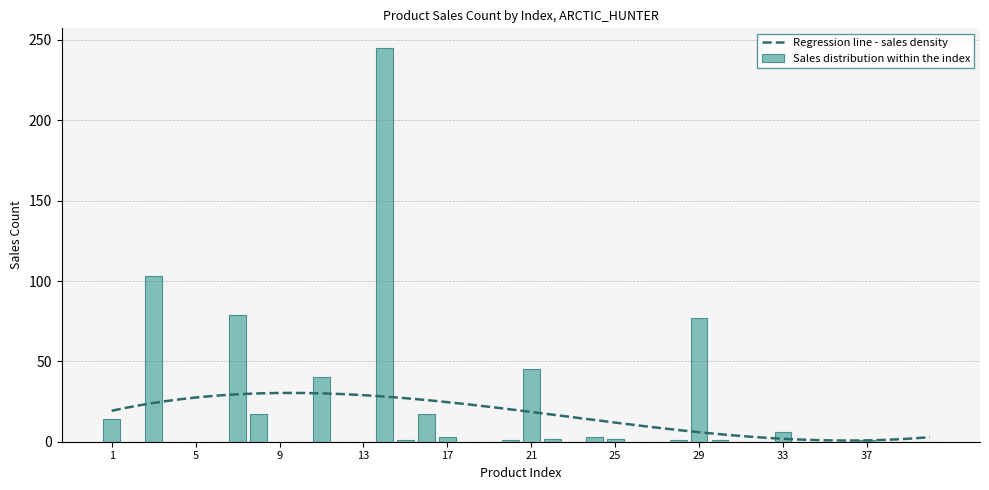

Reading right to left, list all the values displayed in this chart.

40=0	39=0	38=0	37=1	36=0	35=0	34=0	33=6	32=0	31=0	30=1	29=77	28=1	27=0	26=0	25=2	24=3	23=0	22=2	21=45	20=1	19=0	18=0	17=3	16=17	15=1	14=245	13=0	12=0	11=40	10=0	9=0	8=17	7=79	6=0	5=0	4=0	3=103	2=0	1=14